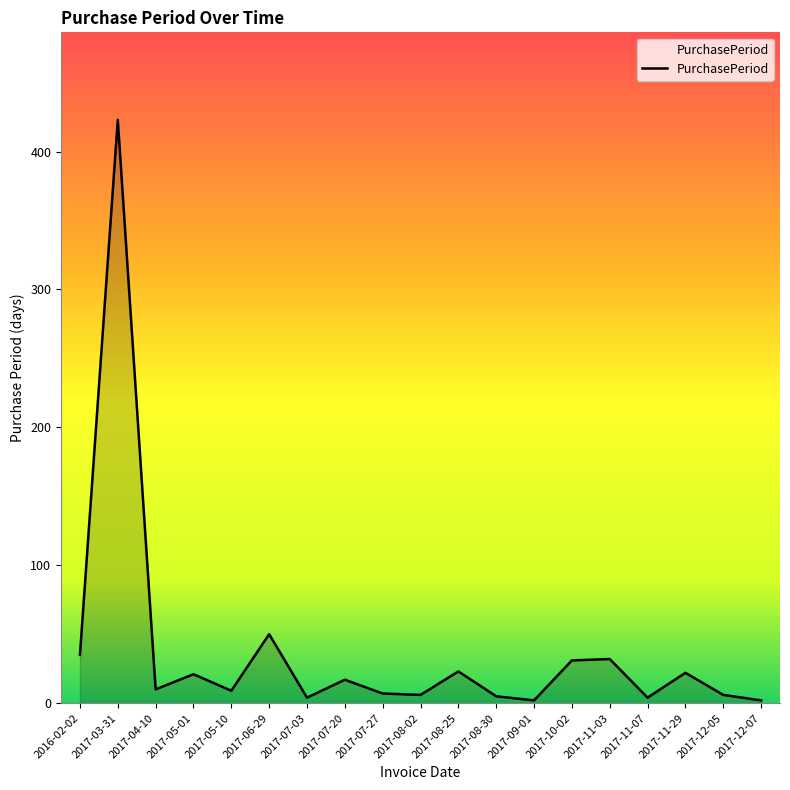

At which label is the value closest to 212?

2017-06-29